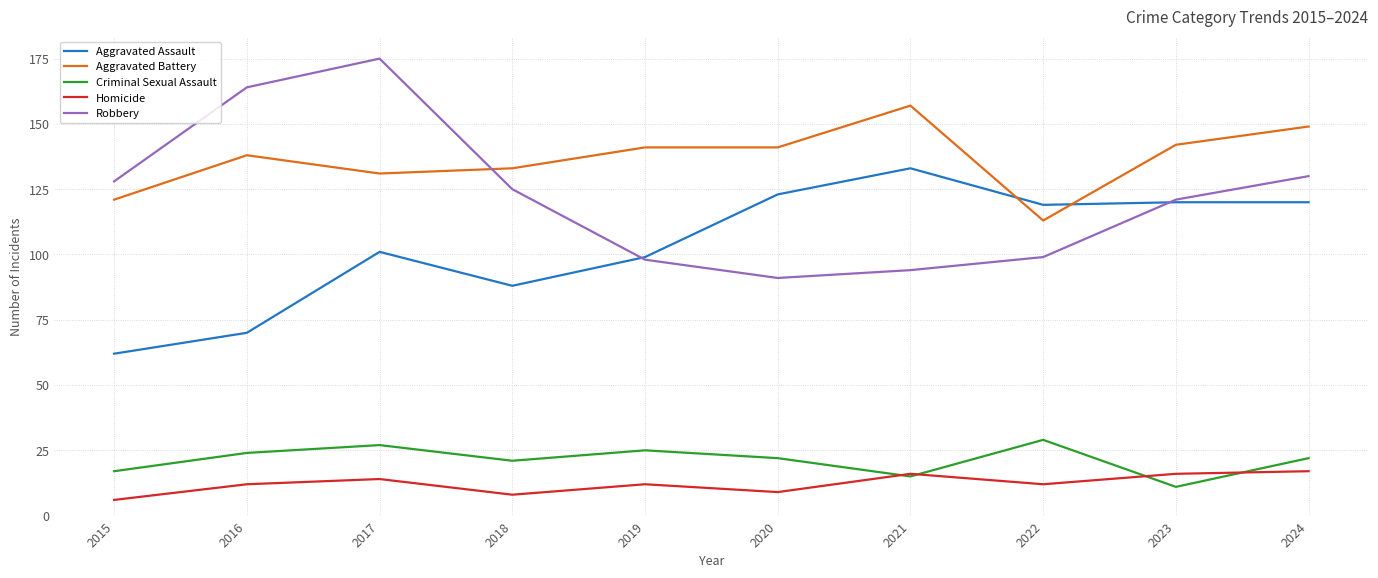

What is the maximum value shown in the chart?

175